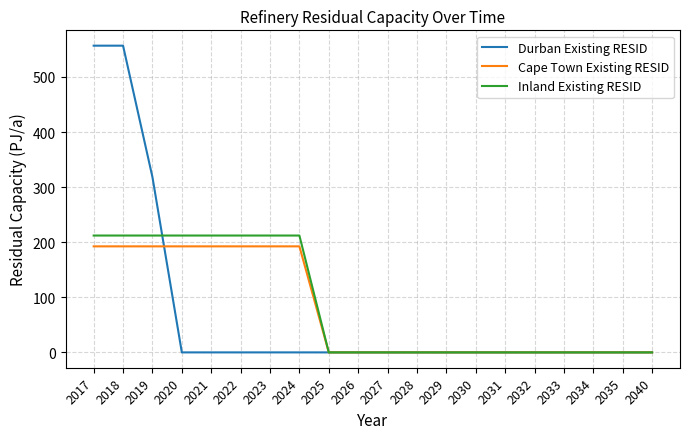

List the series in order of their overall mean, highest first.

Inland Existing RESID, Cape Town Existing RESID, Durban Existing RESID